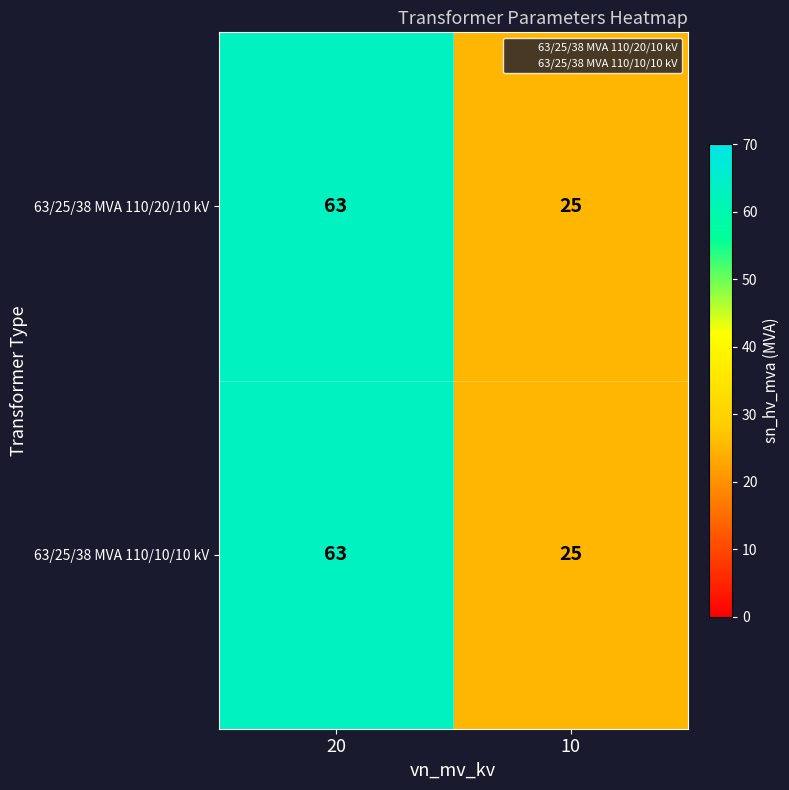

At how many categories does at least one series exceed 40?

1